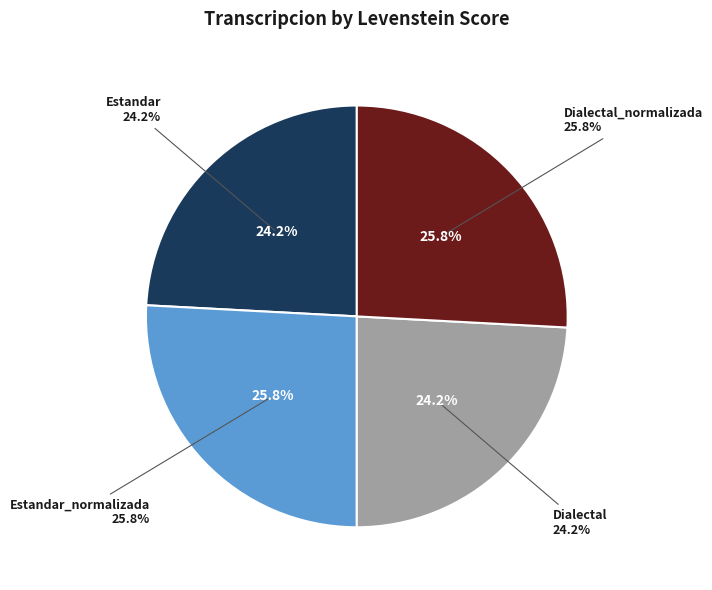

What is the change in value from Estandar_normalizada to Dialectal?

-4.7